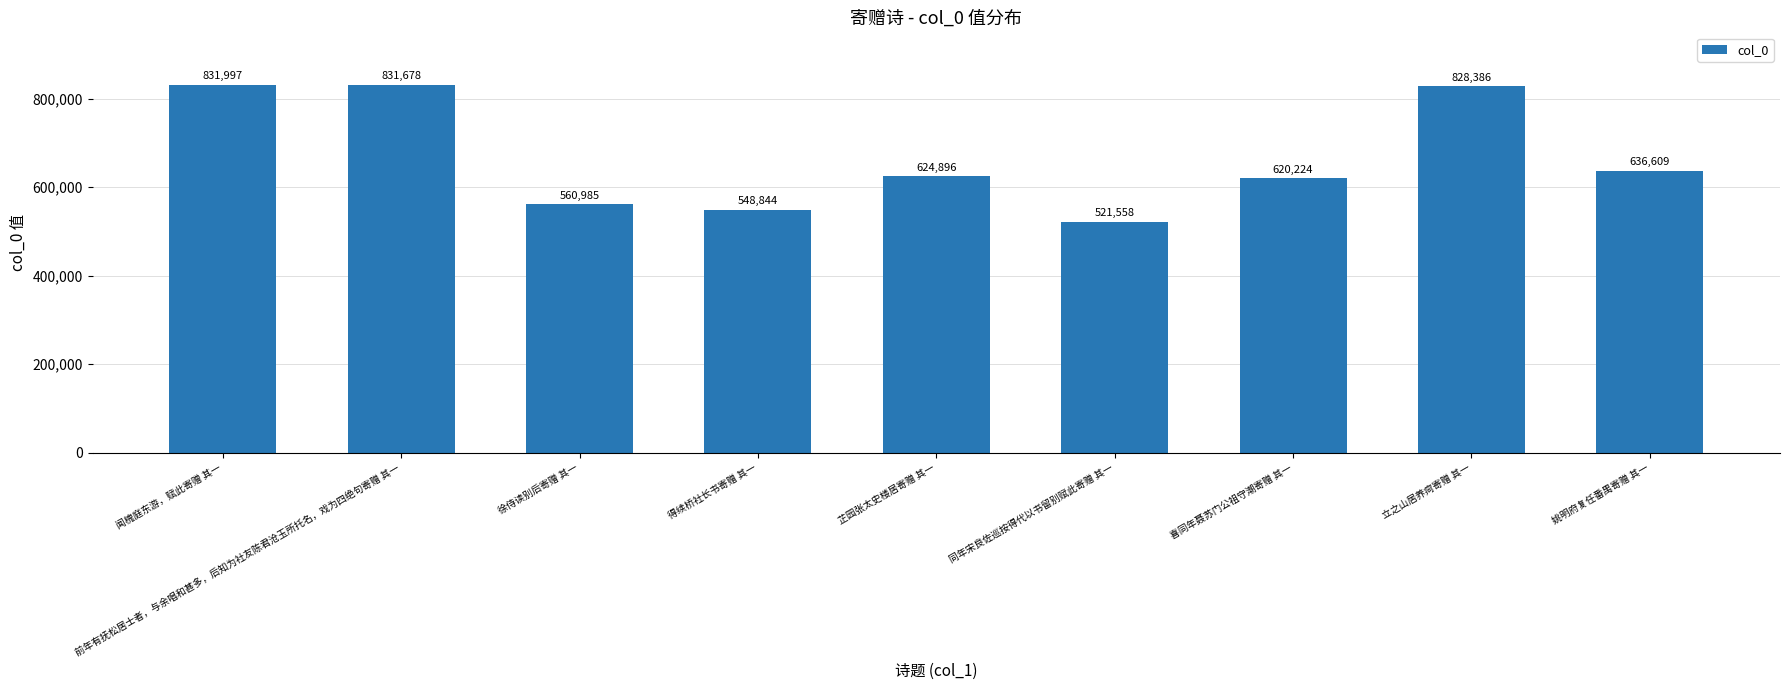

Does the chart contain any negative values?

No